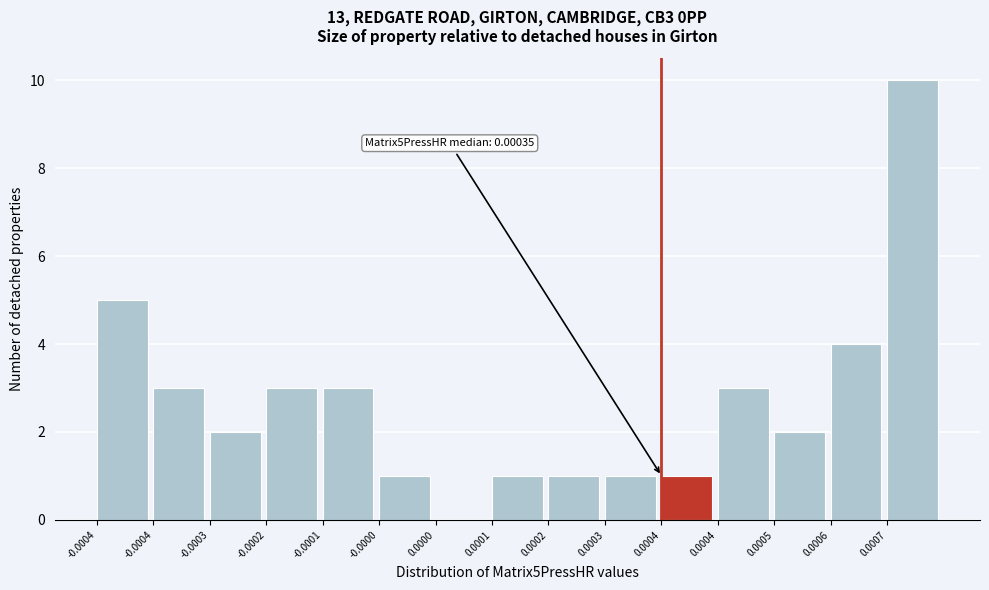

How many positive values are there?

14